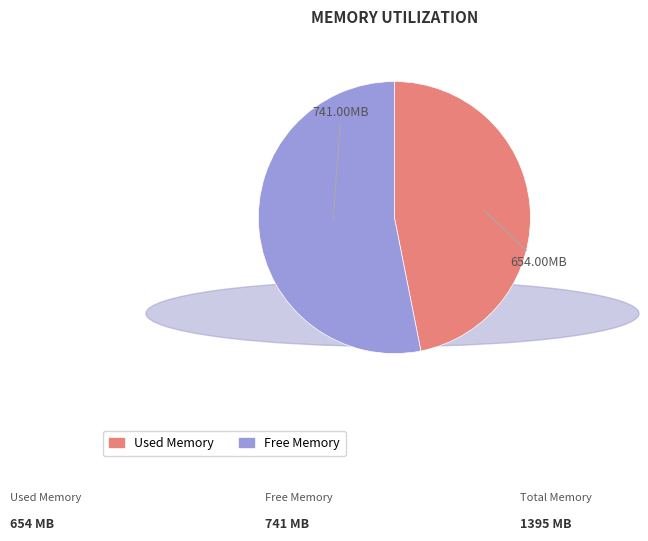

Does any single category account for the majority?

Yes